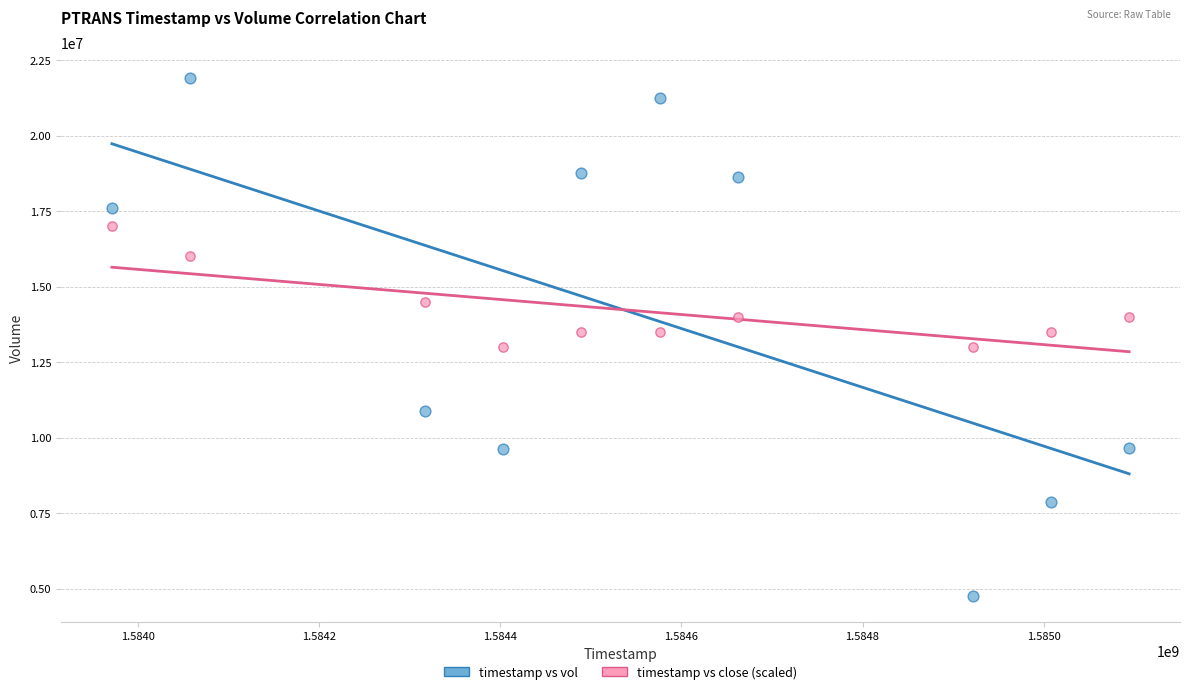

In the timestamp vs close (scaled) series, what Y value is closest to 15000000?

14500000.0